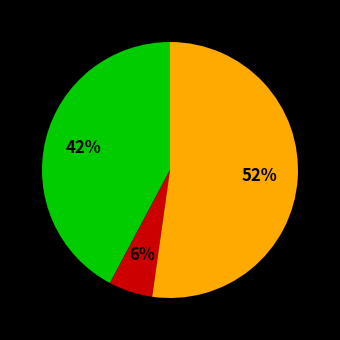

To the nearest percent, what is the average slice percentage?

33%